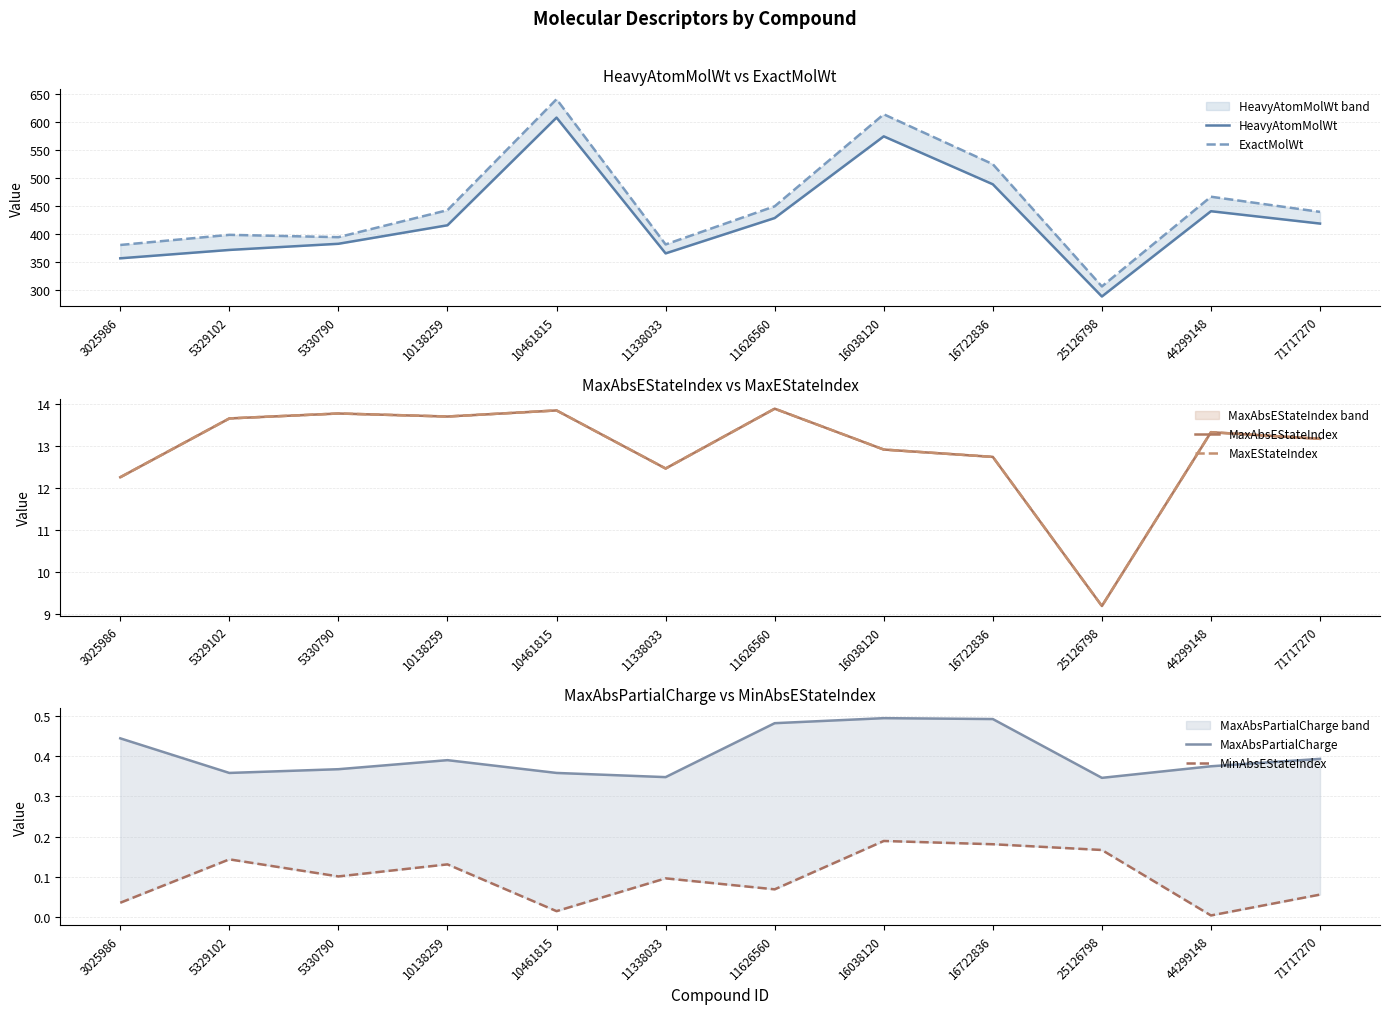

What is the value of the MaxAbsEStateIndex point at the 7th from the left?

13.9